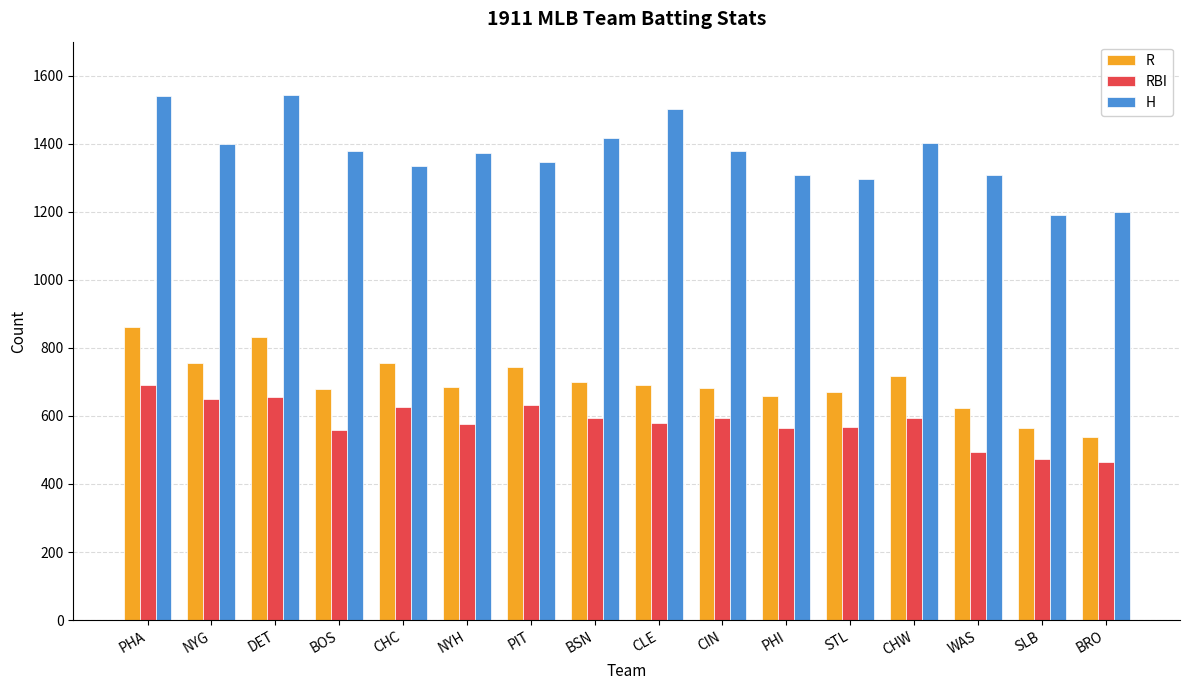

Rank the series at BRO from highest to lowest value.

H, R, RBI